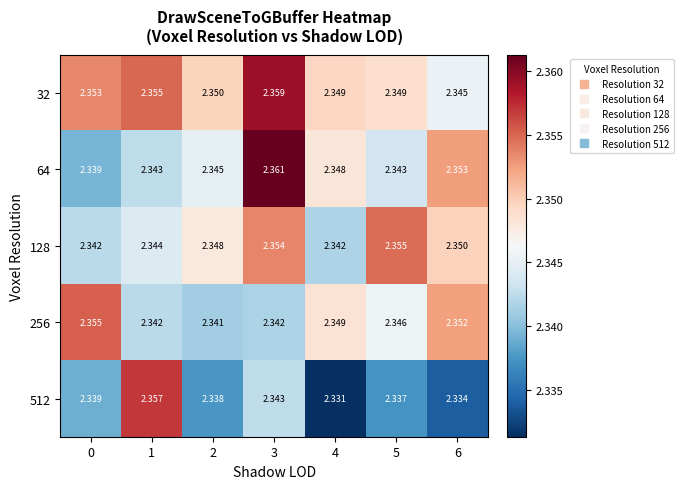

Reading right to left, transcribe all the data shown in this chart.

32: 6=2.3	5=2.3	4=2.3	3=2.4	2=2.4	1=2.4	0=2.4
64: 6=2.4	5=2.3	4=2.3	3=2.4	2=2.3	1=2.3	0=2.3
128: 6=2.4	5=2.4	4=2.3	3=2.4	2=2.3	1=2.3	0=2.3
256: 6=2.4	5=2.3	4=2.3	3=2.3	2=2.3	1=2.3	0=2.4
512: 6=2.3	5=2.3	4=2.3	3=2.3	2=2.3	1=2.4	0=2.3